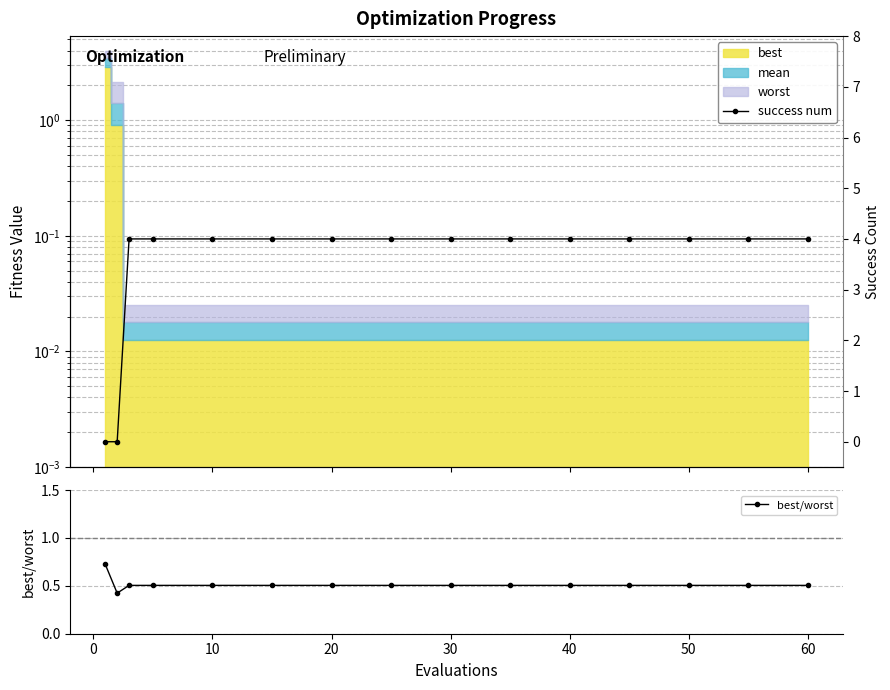

What is the difference between the maximum and second lowest values in the best/worst series?

0.2